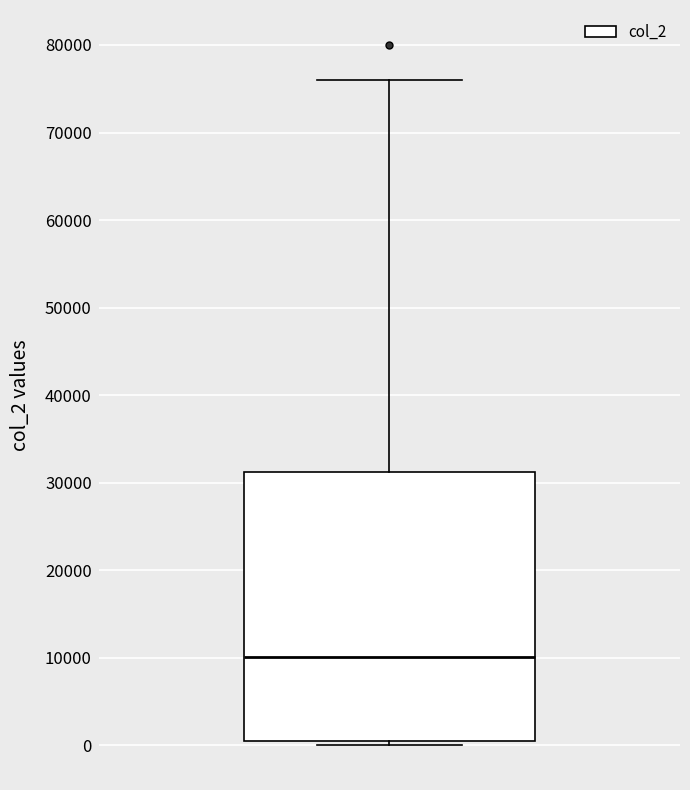

Transcribe this box plot: give where the median line is, the range the box spans, and where the two whiskers end, as read against the y-axis. The values are not printed on the chart, so give them approximately, as read against the axis.

median 10000, box 0 to 31000, whiskers 0 (just below the box's lower edge) to 76000